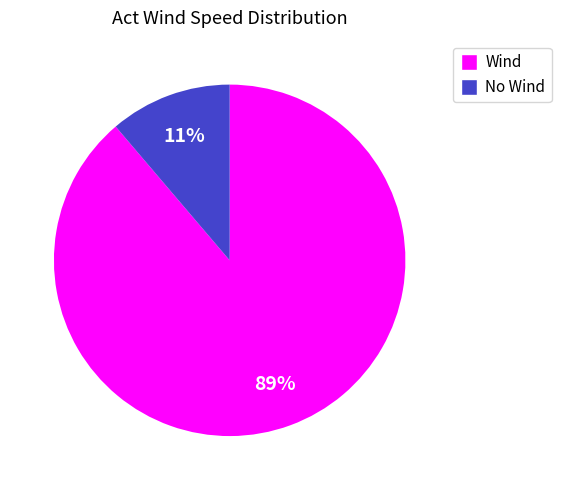

Rank the categories by value from lowest to highest.

No Wind, Wind